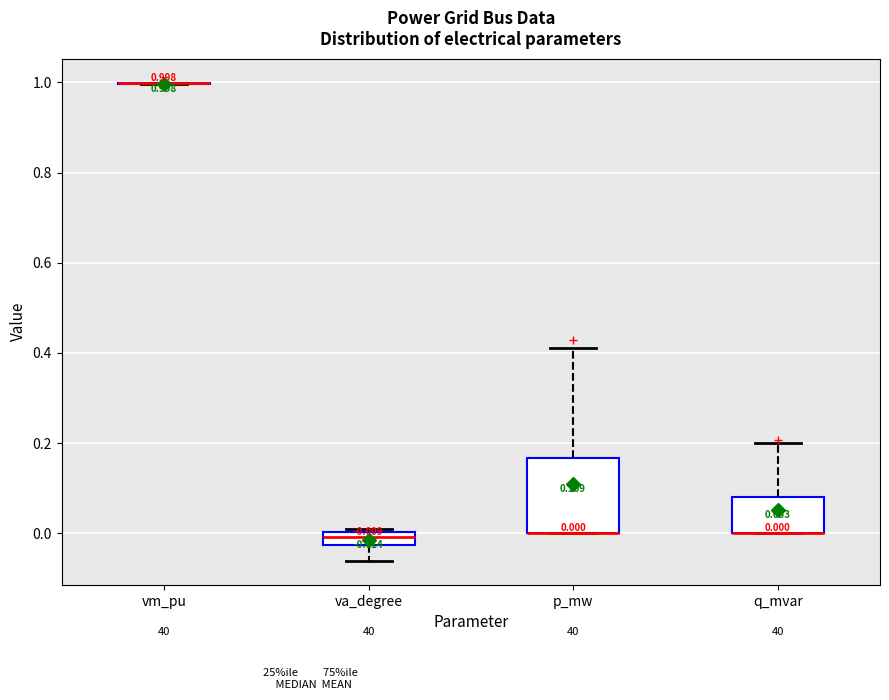

Which box is the tallest, from its lower edge to its upper edge?

p_mw